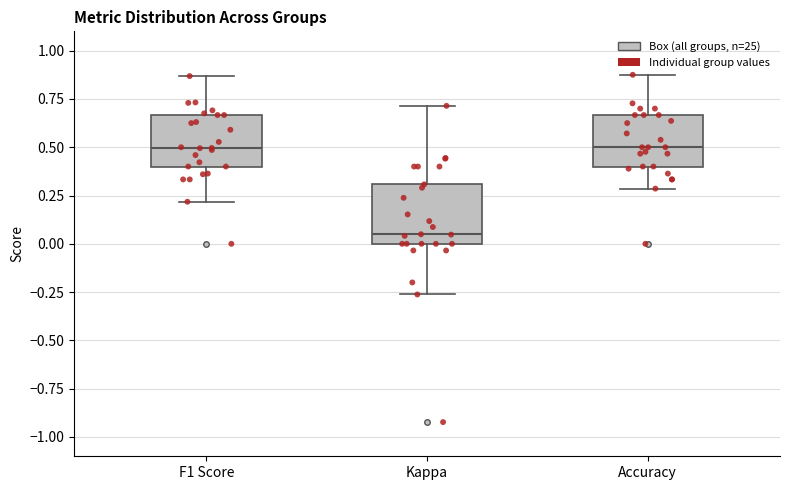

Which box has the lowest median line?

Kappa